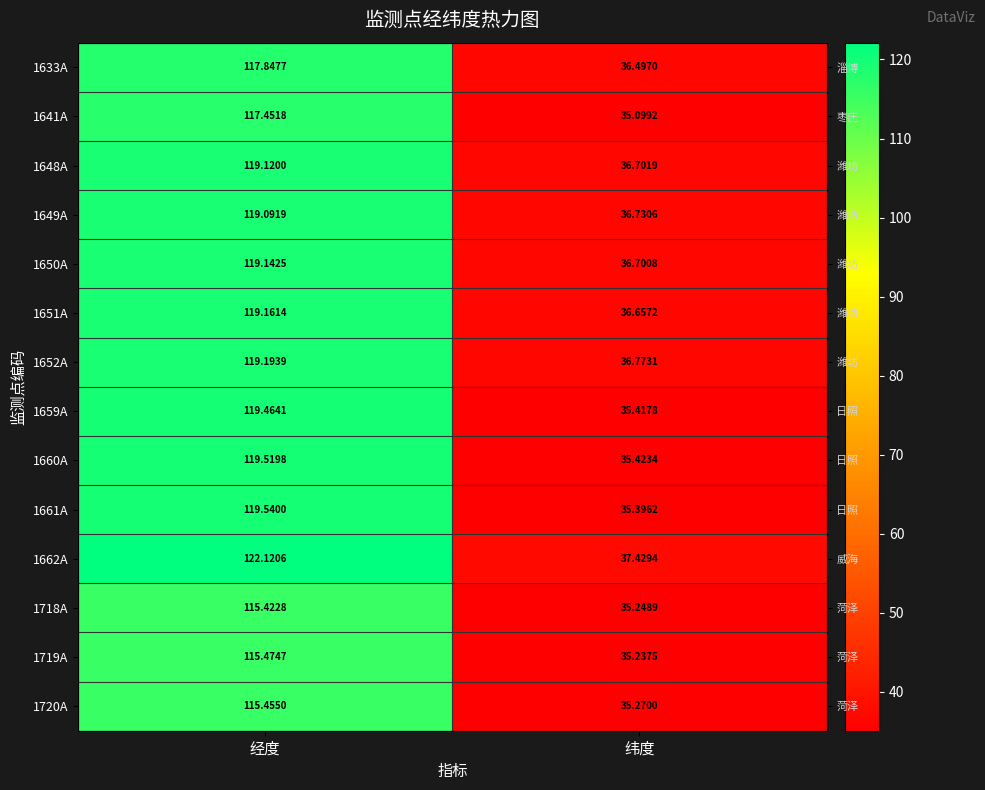

The value of 1661A at 经度 is 195.3. True or false?

False